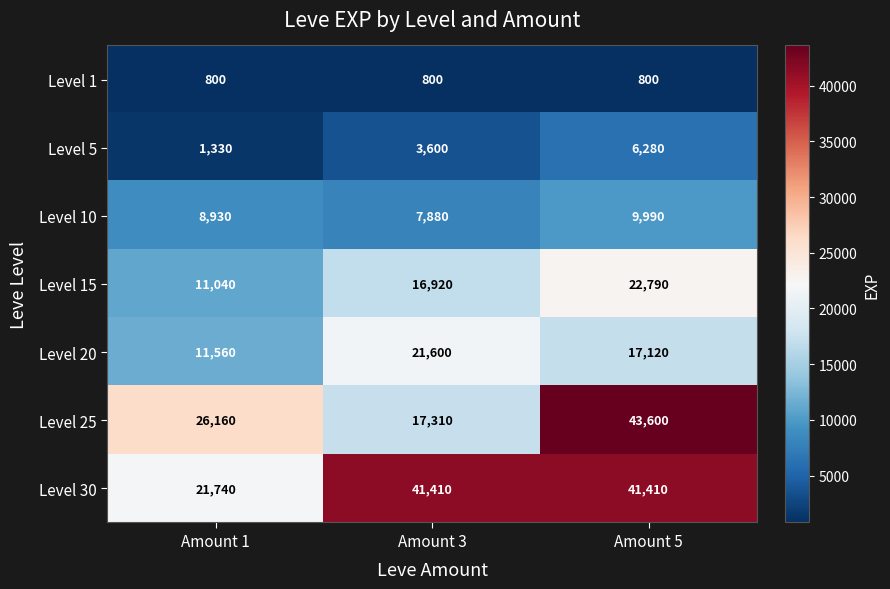

Rank the series at Amount 1 from highest to lowest value.

Level 25, Level 30, Level 20, Level 15, Level 10, Level 5, Level 1